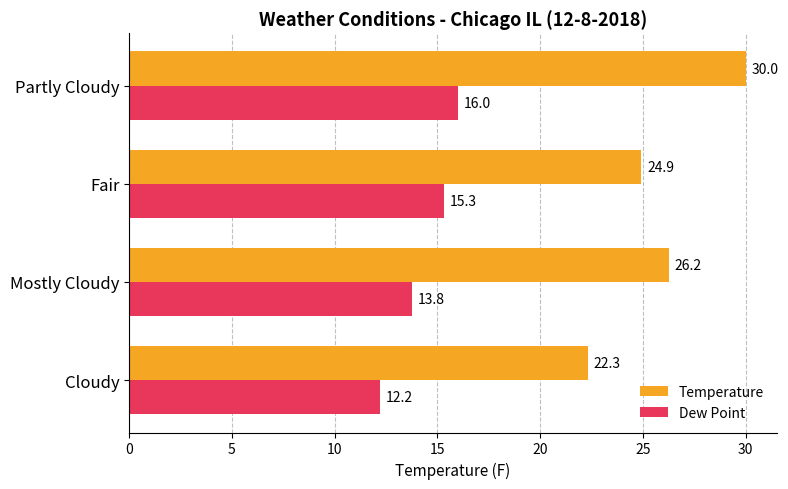

How many data points does each series have?

4